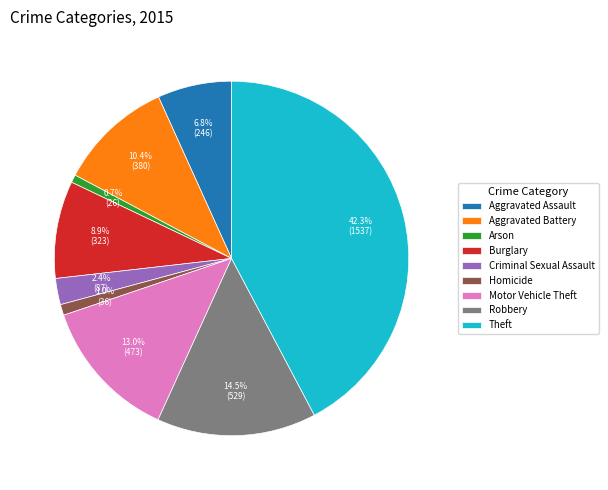

Does Robbery account for over 50% of the chart?

No